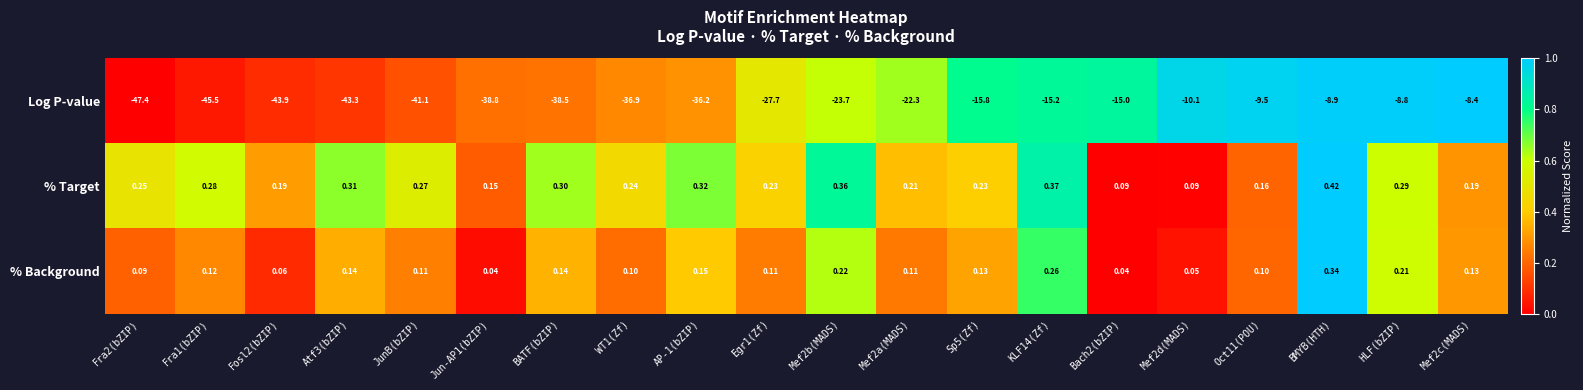

Which series has the largest total across all categories?

% Target